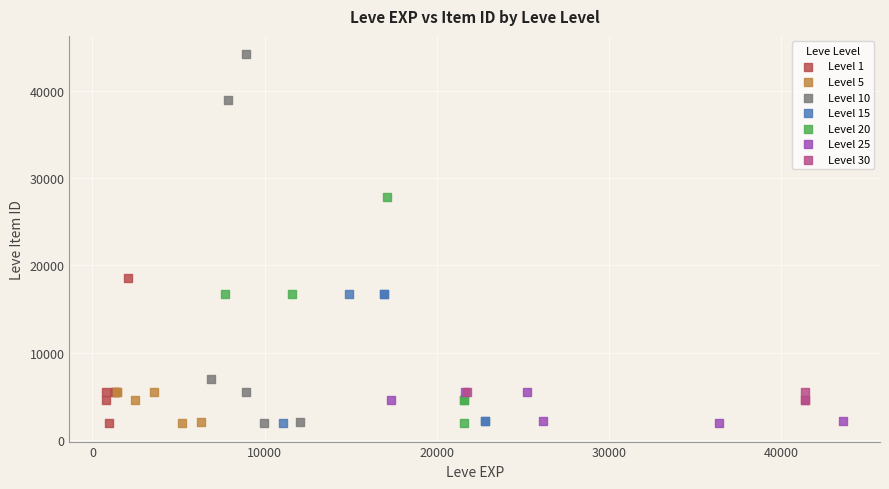

Which series has the largest Y range (max minus min)?

Level 10